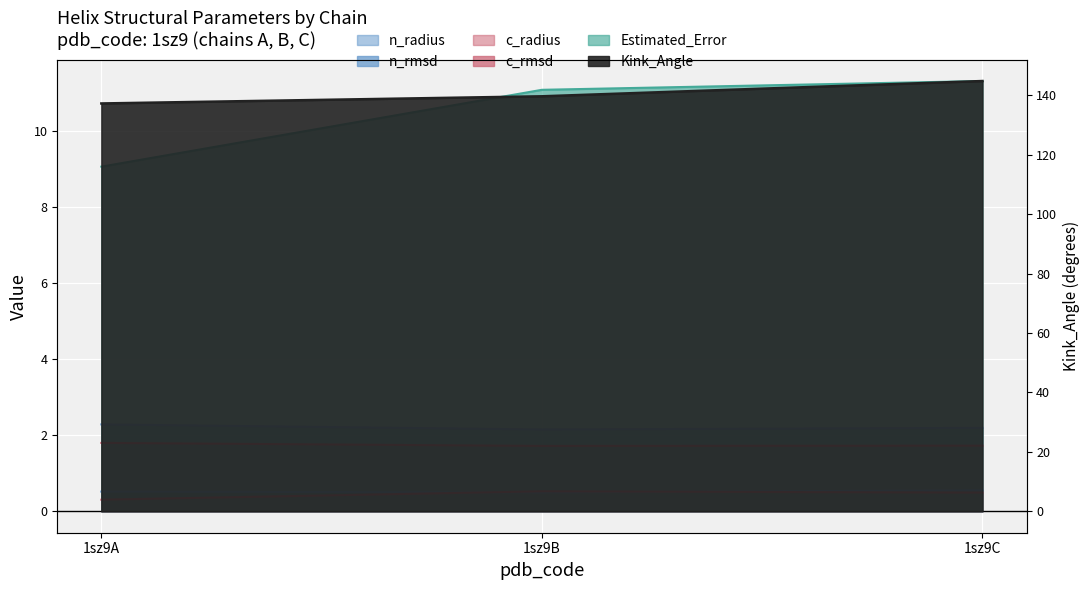

The value of Kink_Angle at 1sz9A is 74.8. True or false?

False